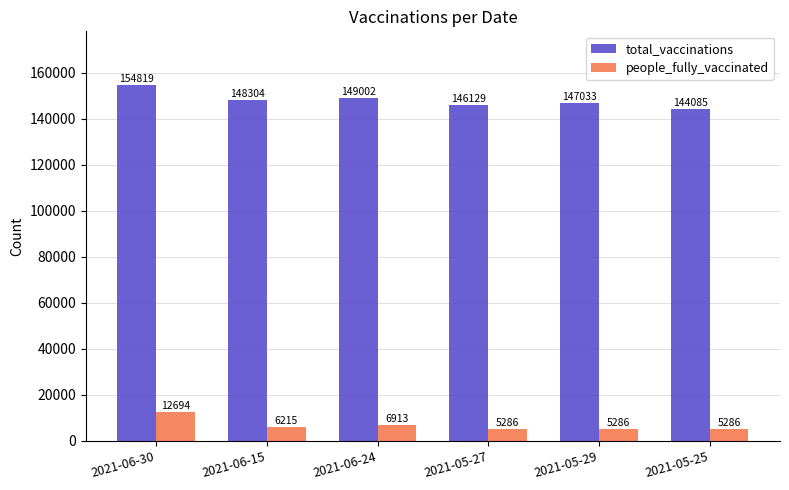

What is the spread (max minus min) of values at 2021-06-30?

142125